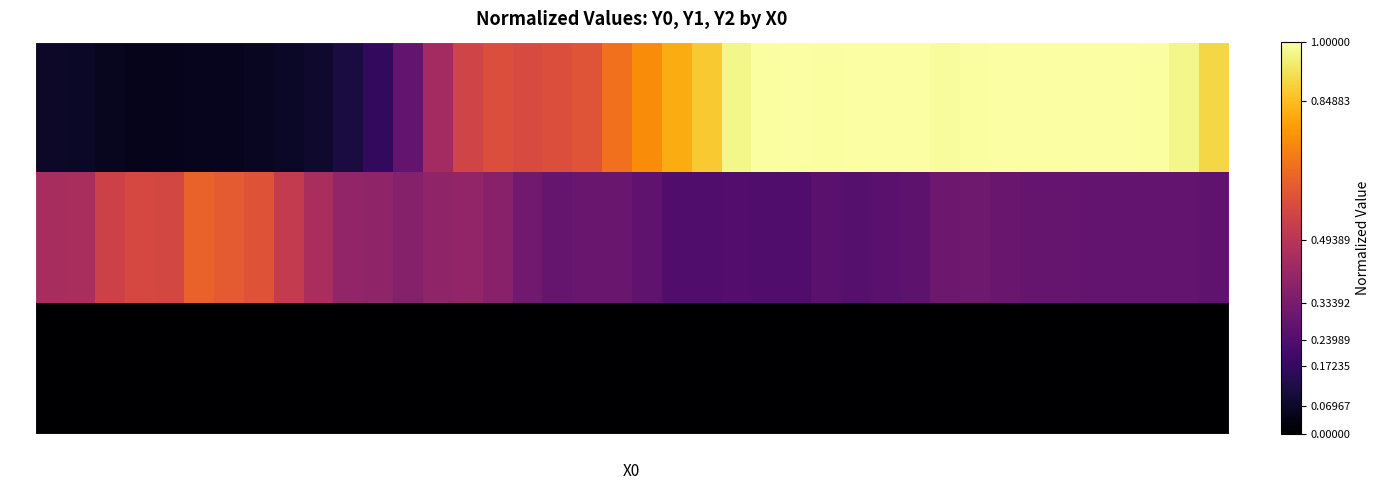

How many series are shown in this chart?

3